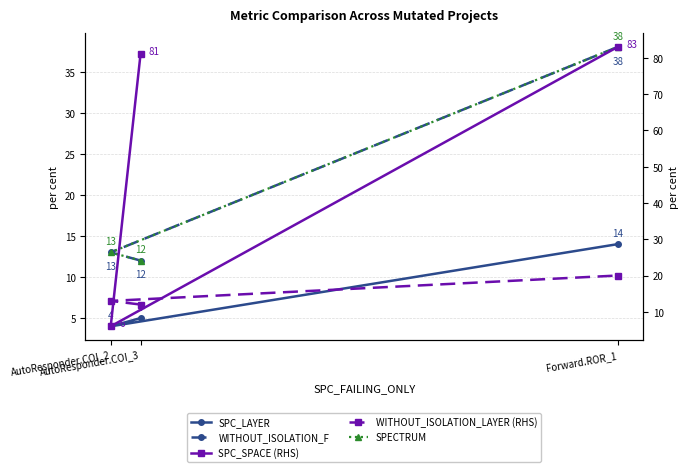

What is the difference between the SPC_SPACE (RHS) values at Forward.ROR_1 and AutoResponder.COI_3?

2